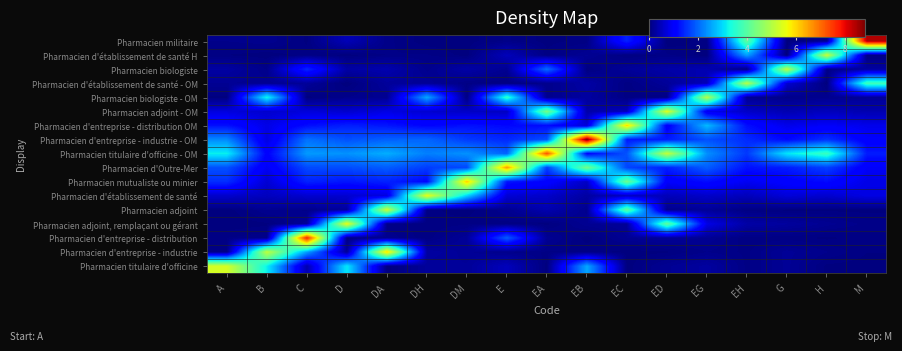

At how many categories does at least one series exceed 7?

4